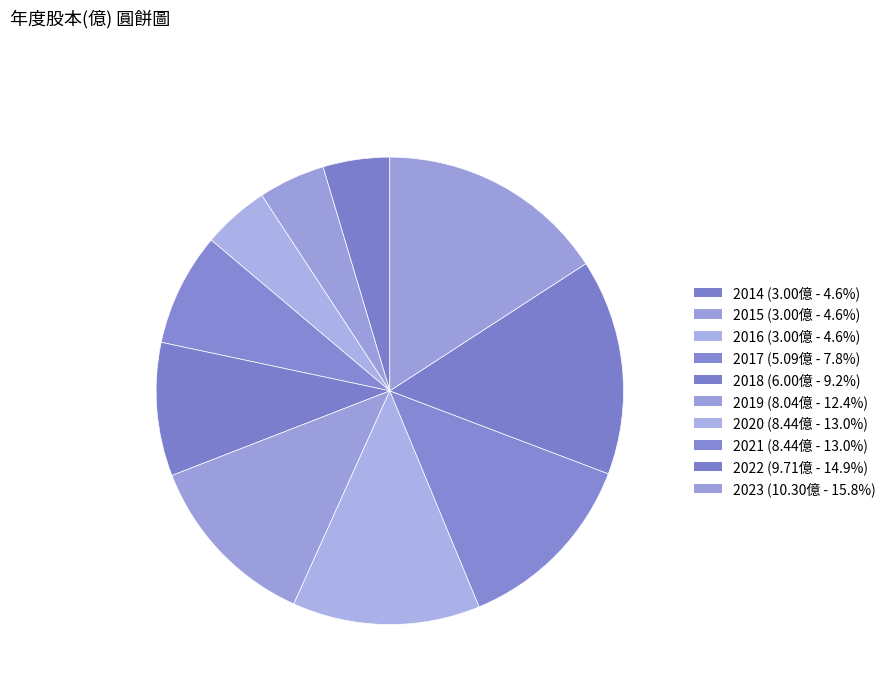

How many segments does this pie chart have?

10